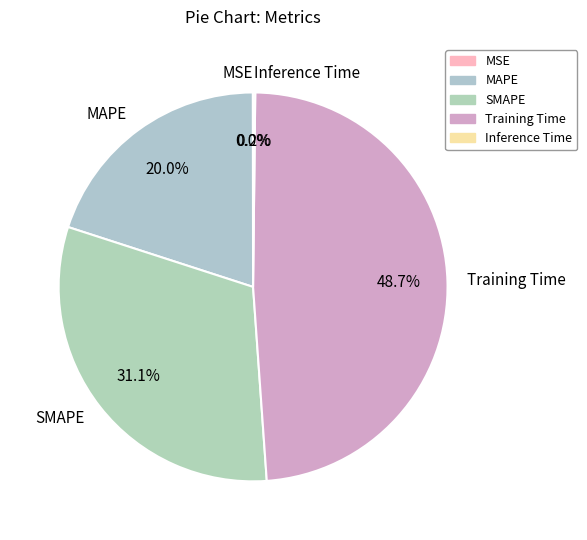

Does any single category account for the majority?

No